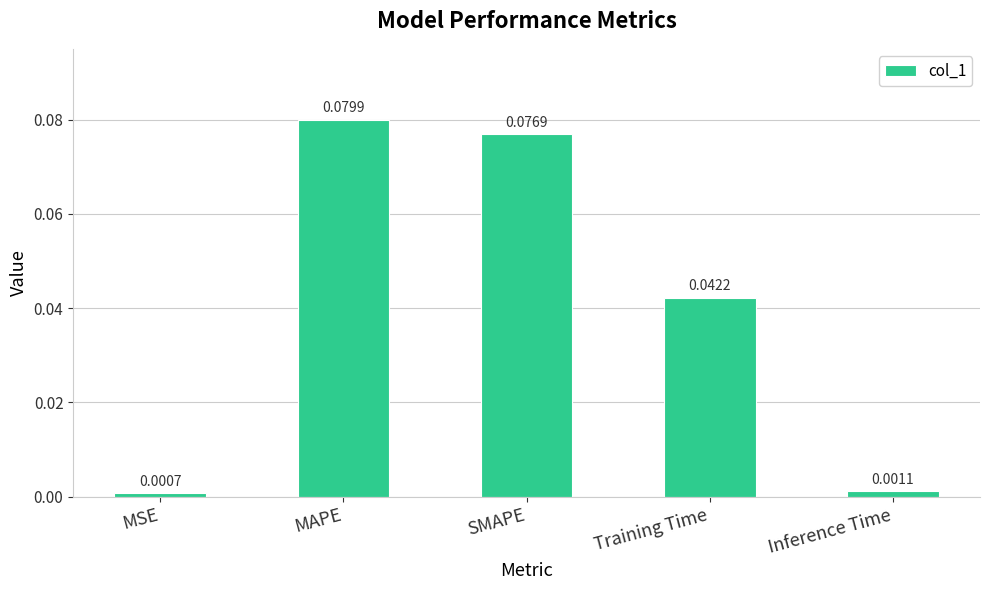

What is the change in value from MSE to SMAPE?

+0.1